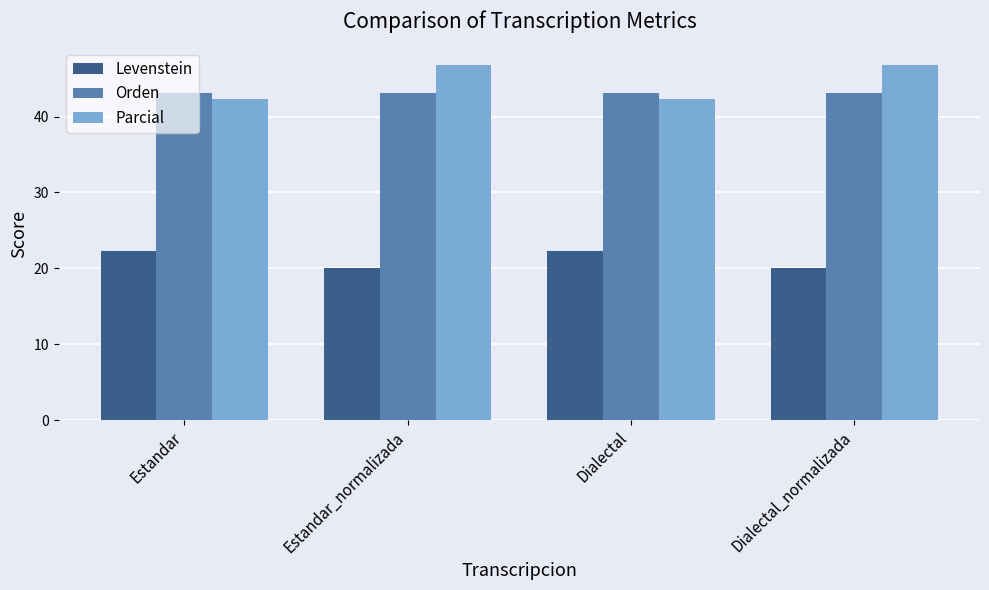

What is the total value across all series at Estandar?

107.7